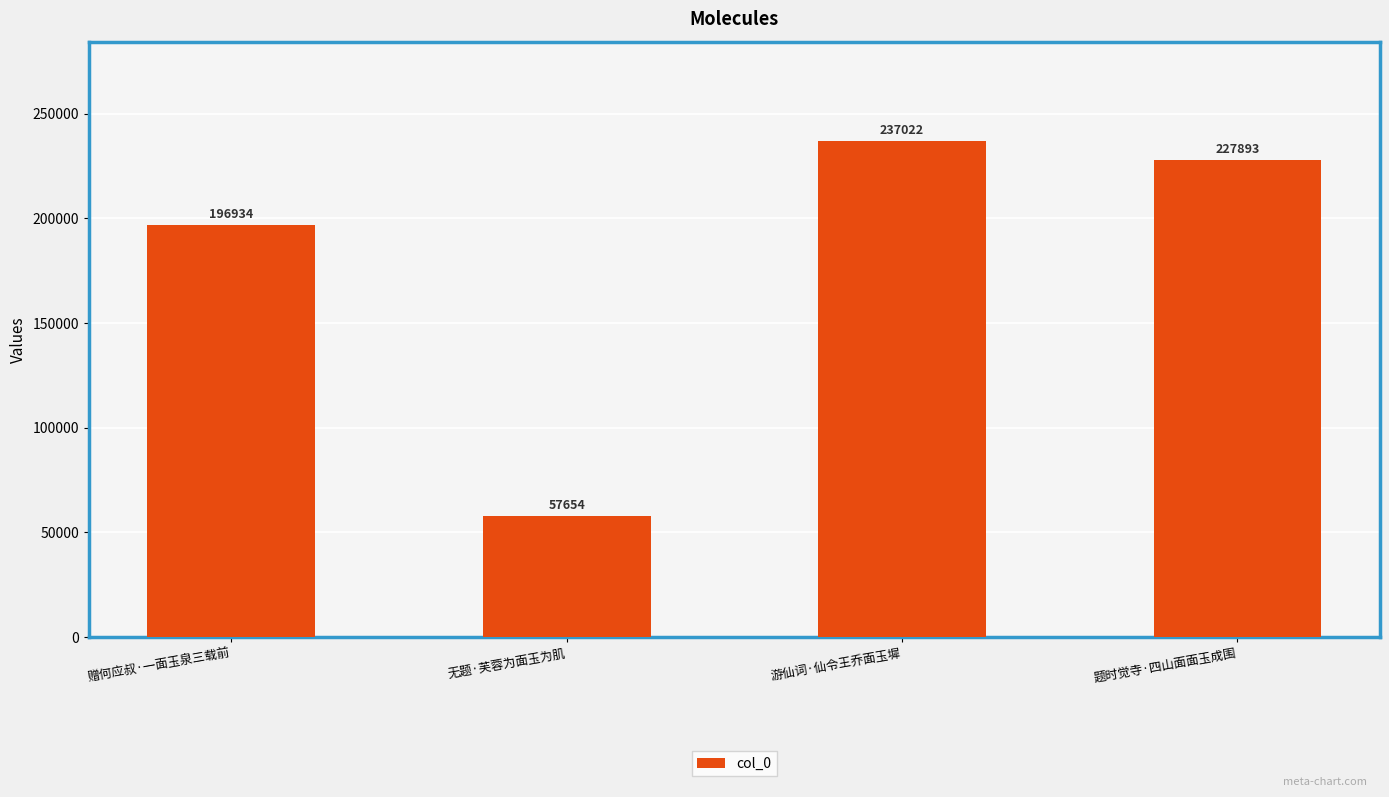

What value does the data have at 无题·芙蓉为面玉为肌, to the nearest 50?

57650